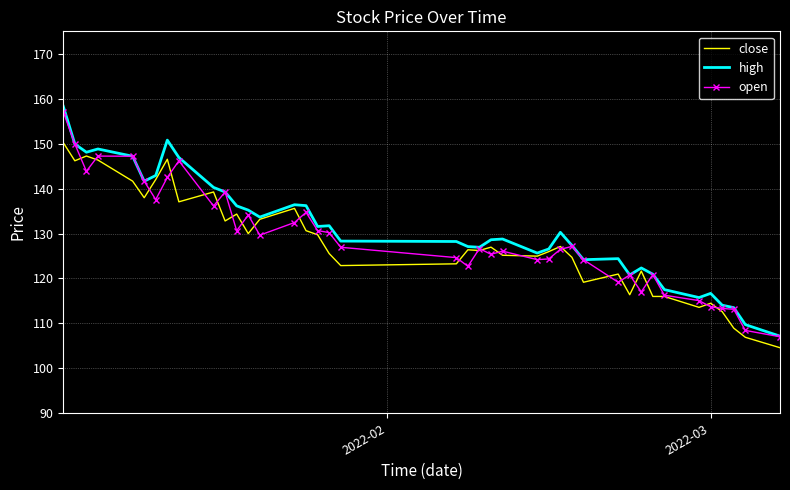

What is the minimum value for close?

104.6